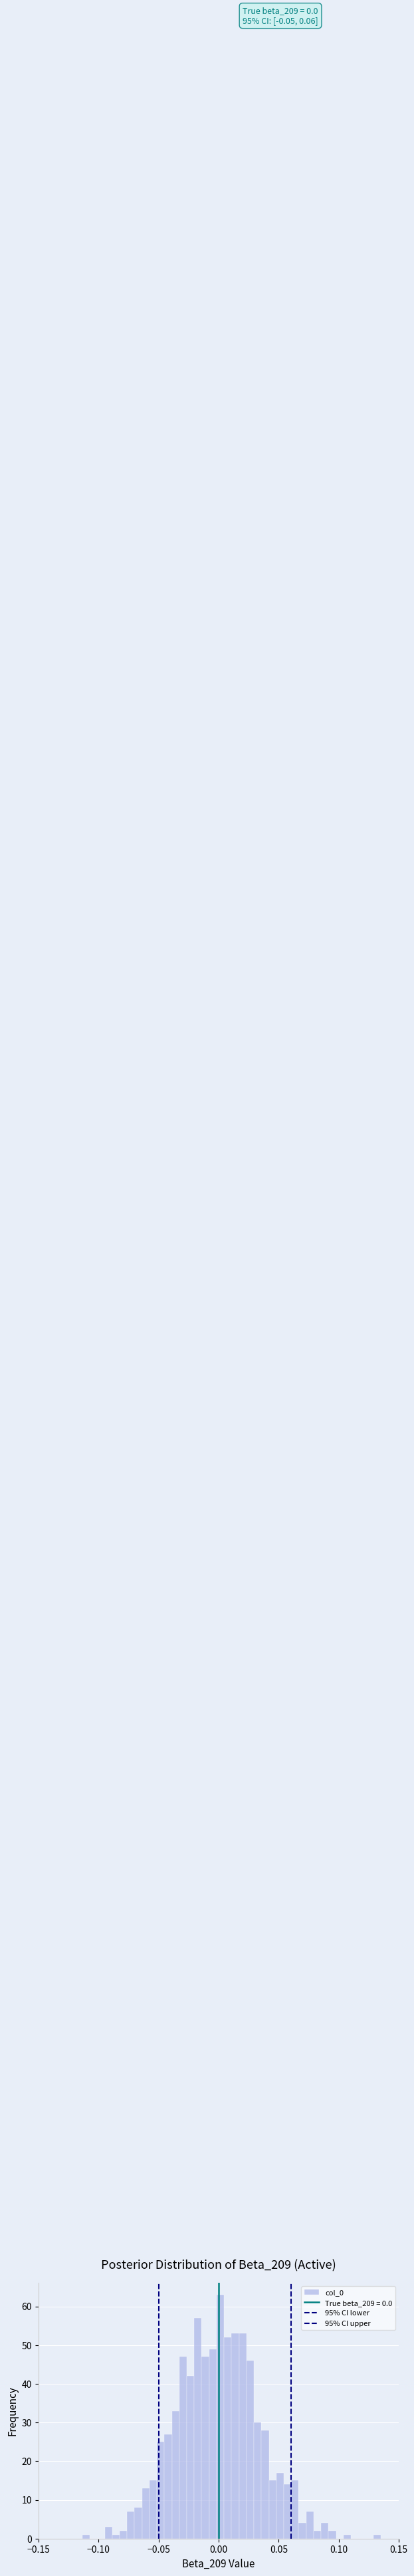

Around what value on the x-axis is the tallest bar? Give the approximate position of its centre, as read against the axis.

0.000